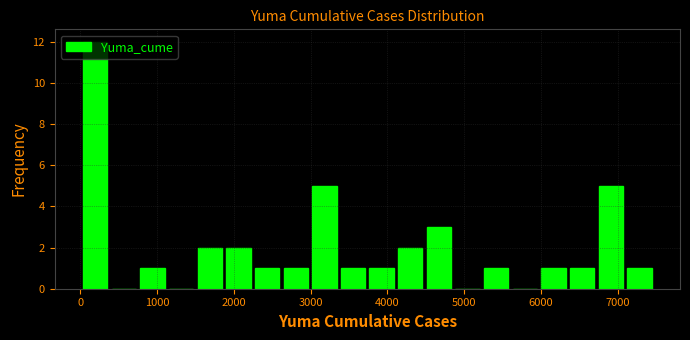

Around what value on the x-axis is the tallest bar? Give the approximate position of its centre, as read against the axis.

200